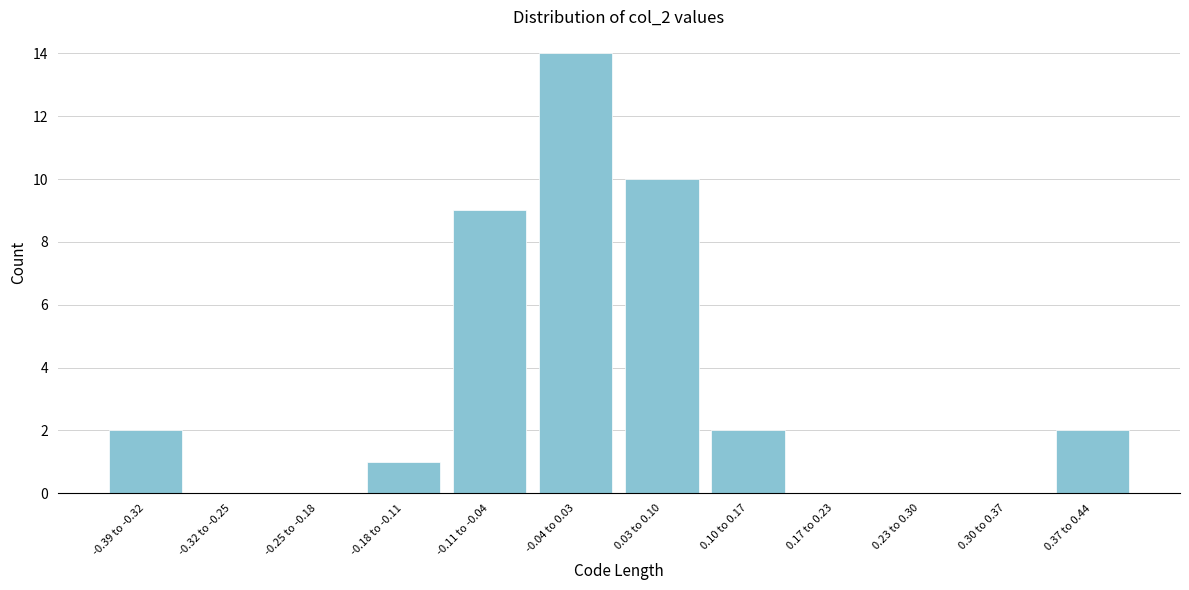

Reading left to right, extract all data points from this chart.

-0.39 to -0.32=2	-0.32 to -0.25=0	-0.25 to -0.18=0	-0.18 to -0.11=1	-0.11 to -0.04=9	-0.04 to 0.03=14	0.03 to 0.10=10	0.10 to 0.17=2	0.17 to 0.23=0	0.23 to 0.30=0	0.30 to 0.37=0	0.37 to 0.44=2